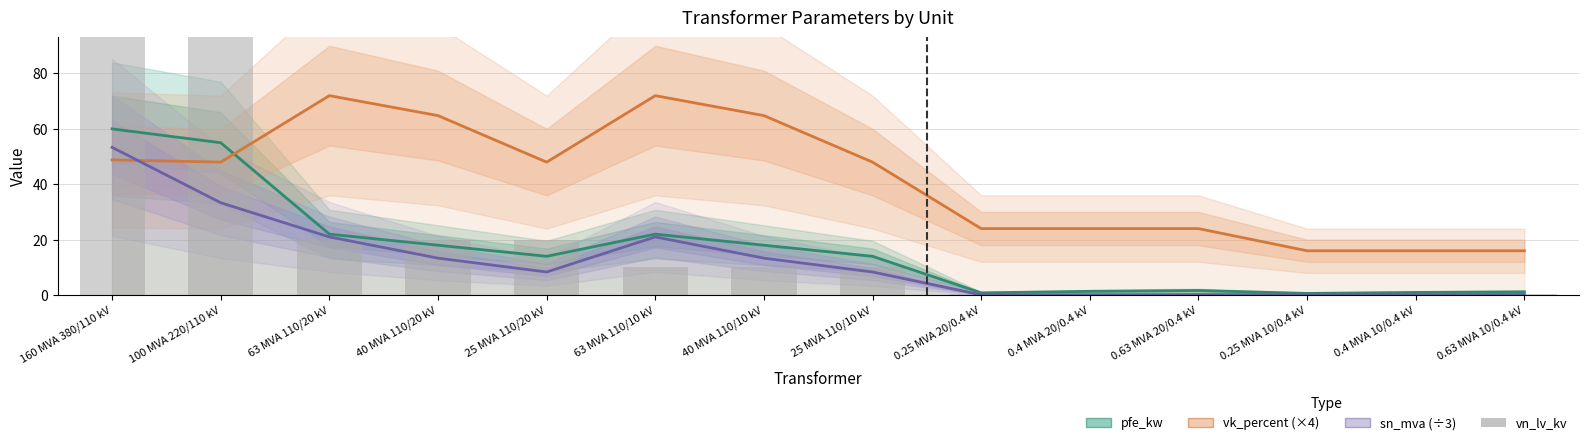

How many categories are shown in the chart?

14